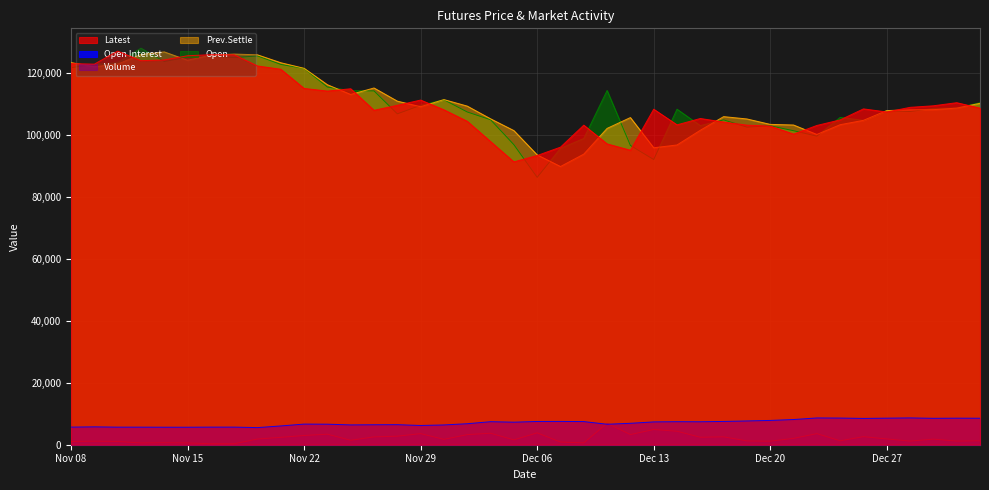

What is the value of the Prev.Settle point at the 19th from the left?

105200